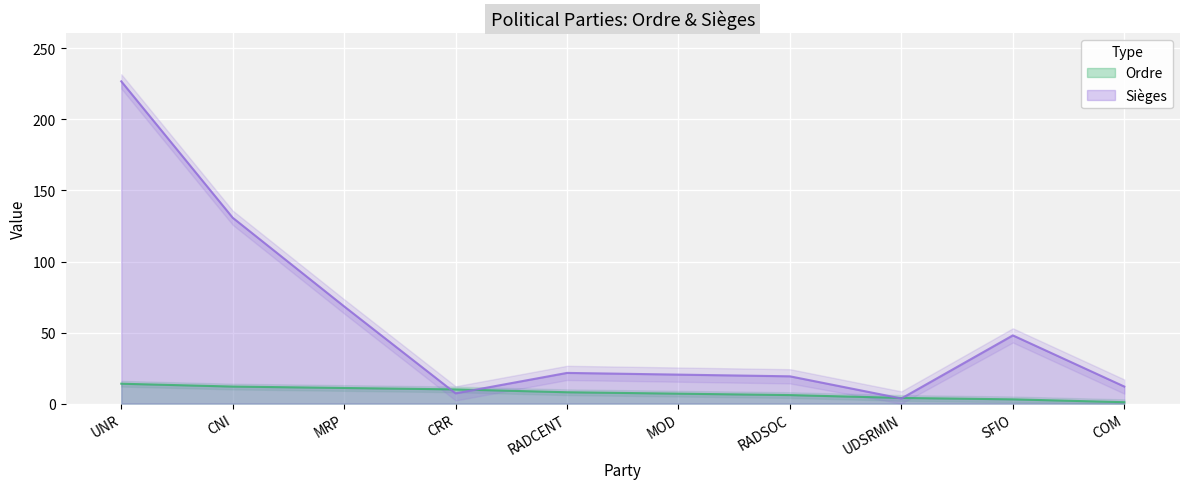

What is the sum of all Ordre values?

76.0